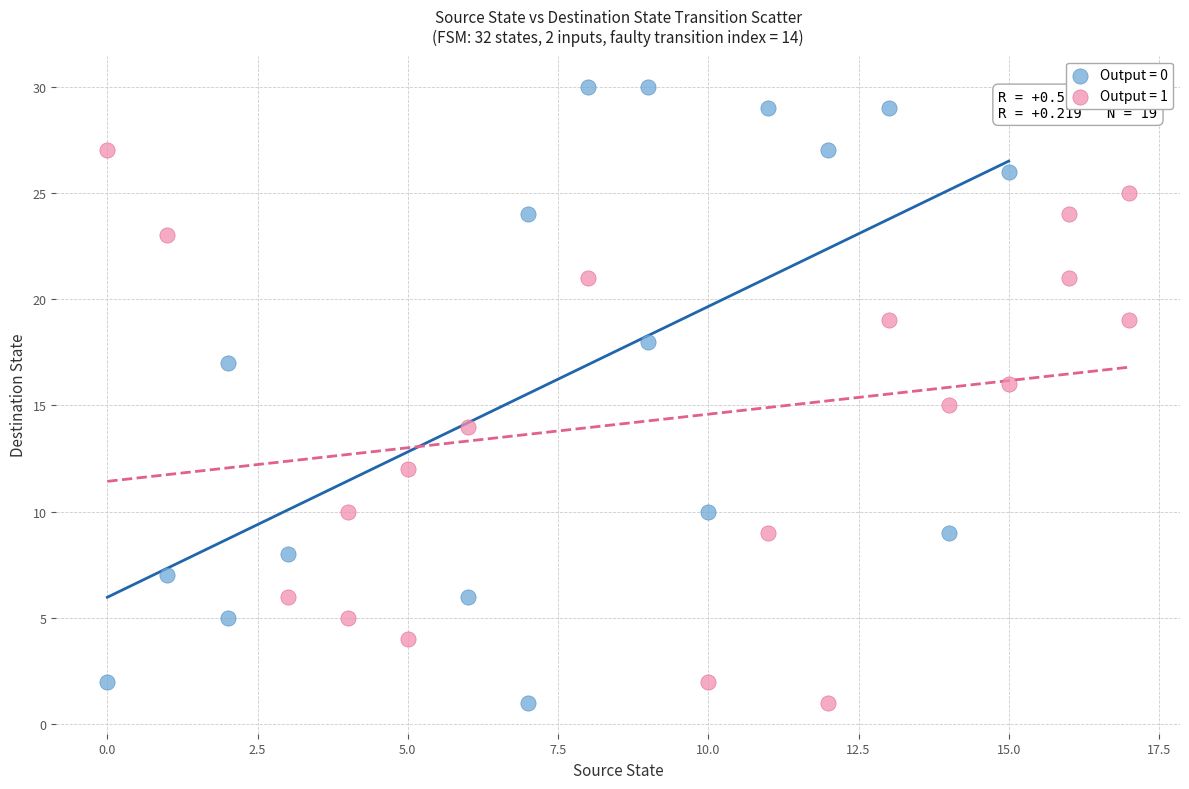

Which series contains the highest Y value?

Output = 0